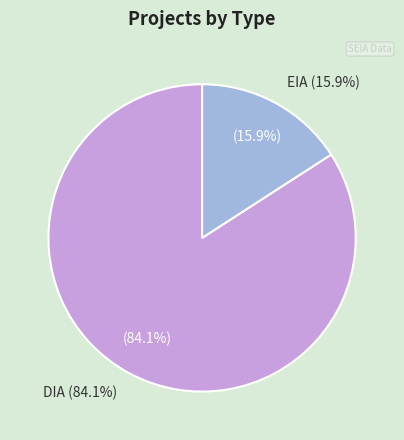

The EIA slice represents 22% of the pie. True or false?

False